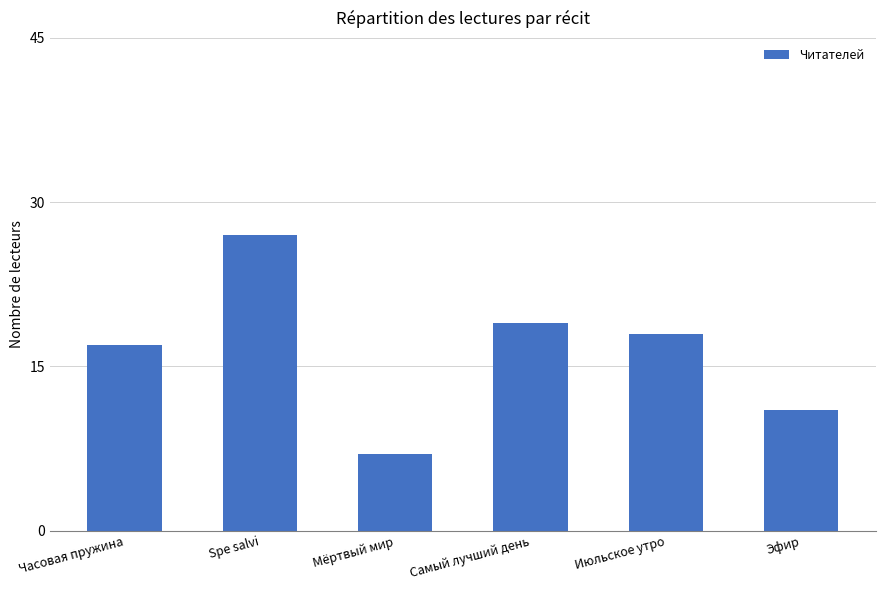

Does the chart contain stacked bars?

No